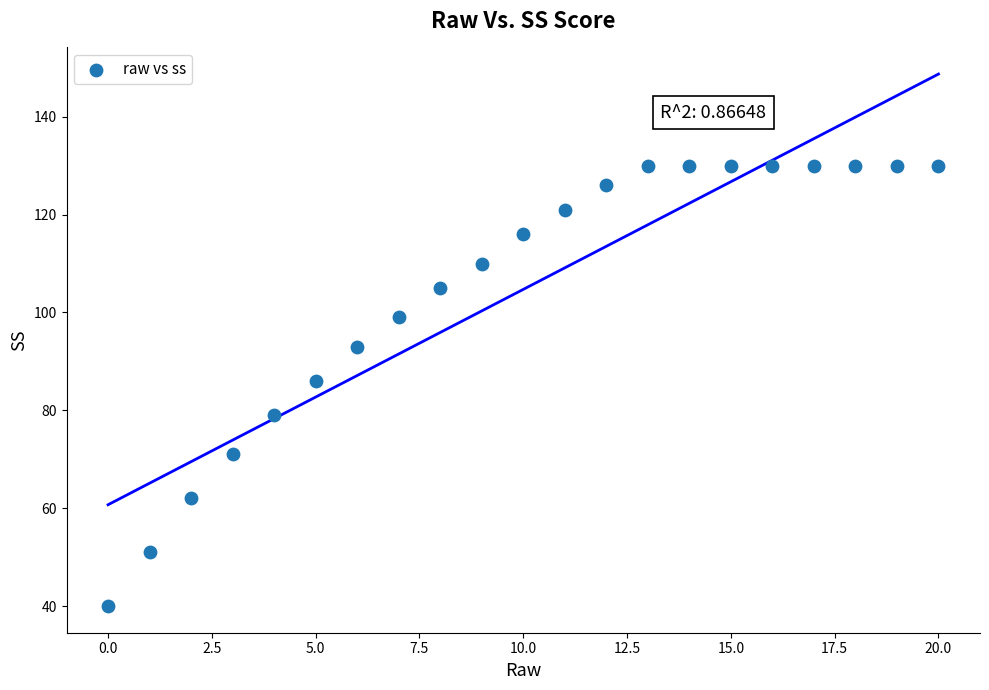

Count the number of points in this scatter plot.

21